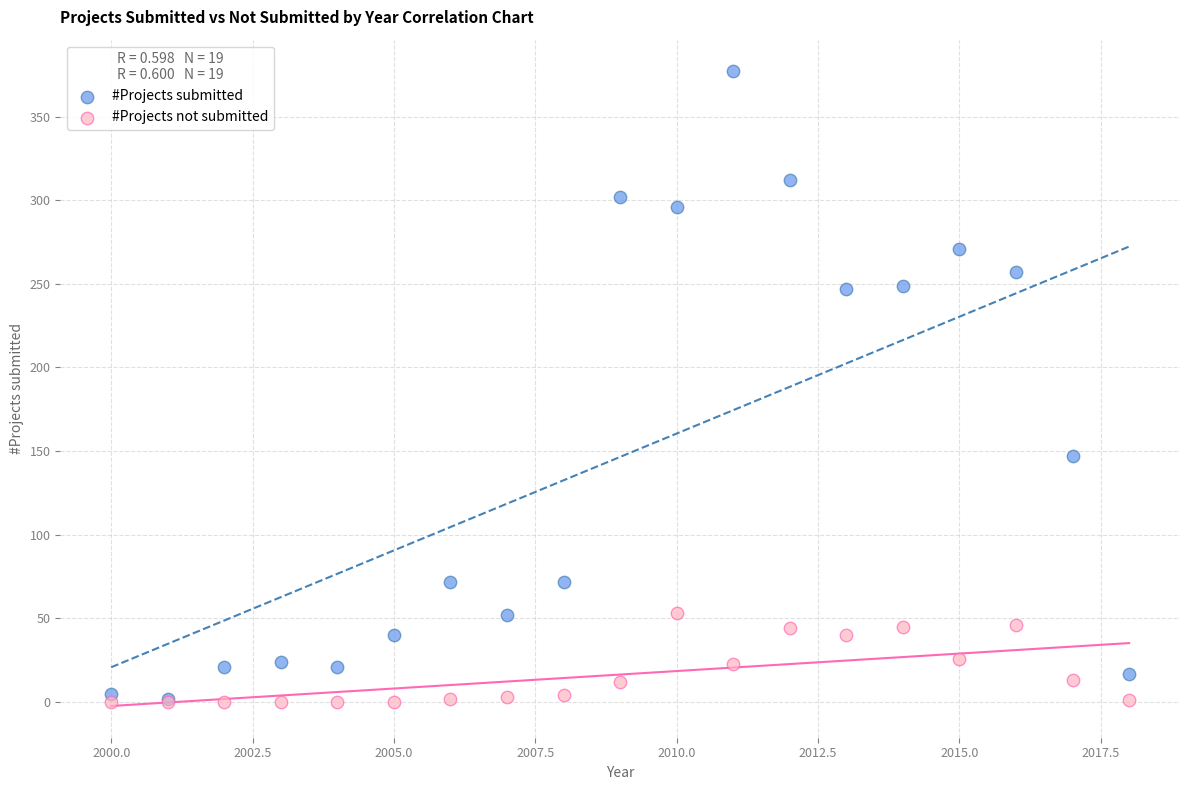

Across all series, what Y value is closest to 188?

147